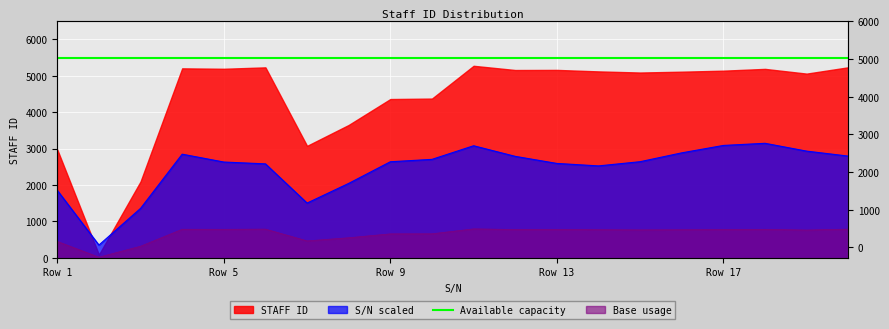

Where does the data first go above 768?

4